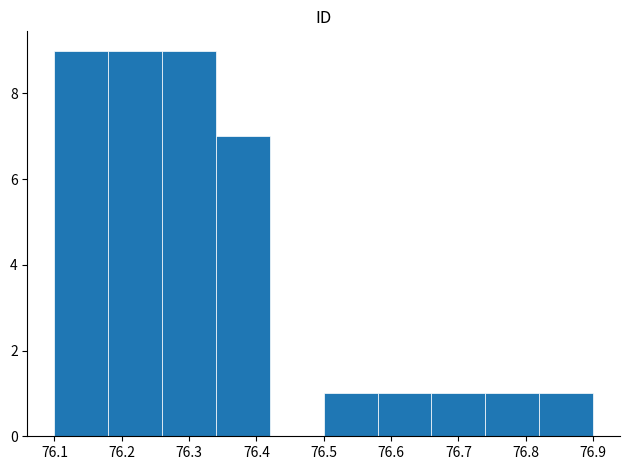

Reading left to right, transcribe this chart: for each bar, give the range it covers on the x-axis and its height. The values are not printed on the chart, so give them approximately, as read against the axis.

76.10 to 76.18: 9
76.18 to 76.26: 9
76.26 to 76.34: 9
76.34 to 76.42: 7
76.42 to 76.50: 0
76.50 to 76.58: 1
76.58 to 76.66: 1
76.66 to 76.74: 1
76.74 to 76.82: 1
76.82 to 76.90: 1